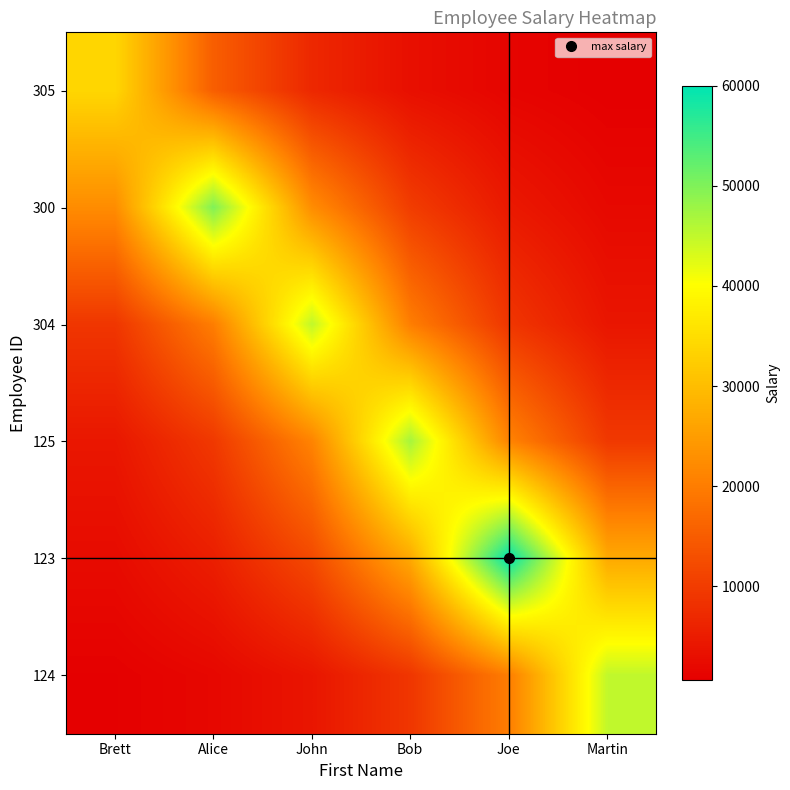

At which category is the sum across all series the highest?

Bob